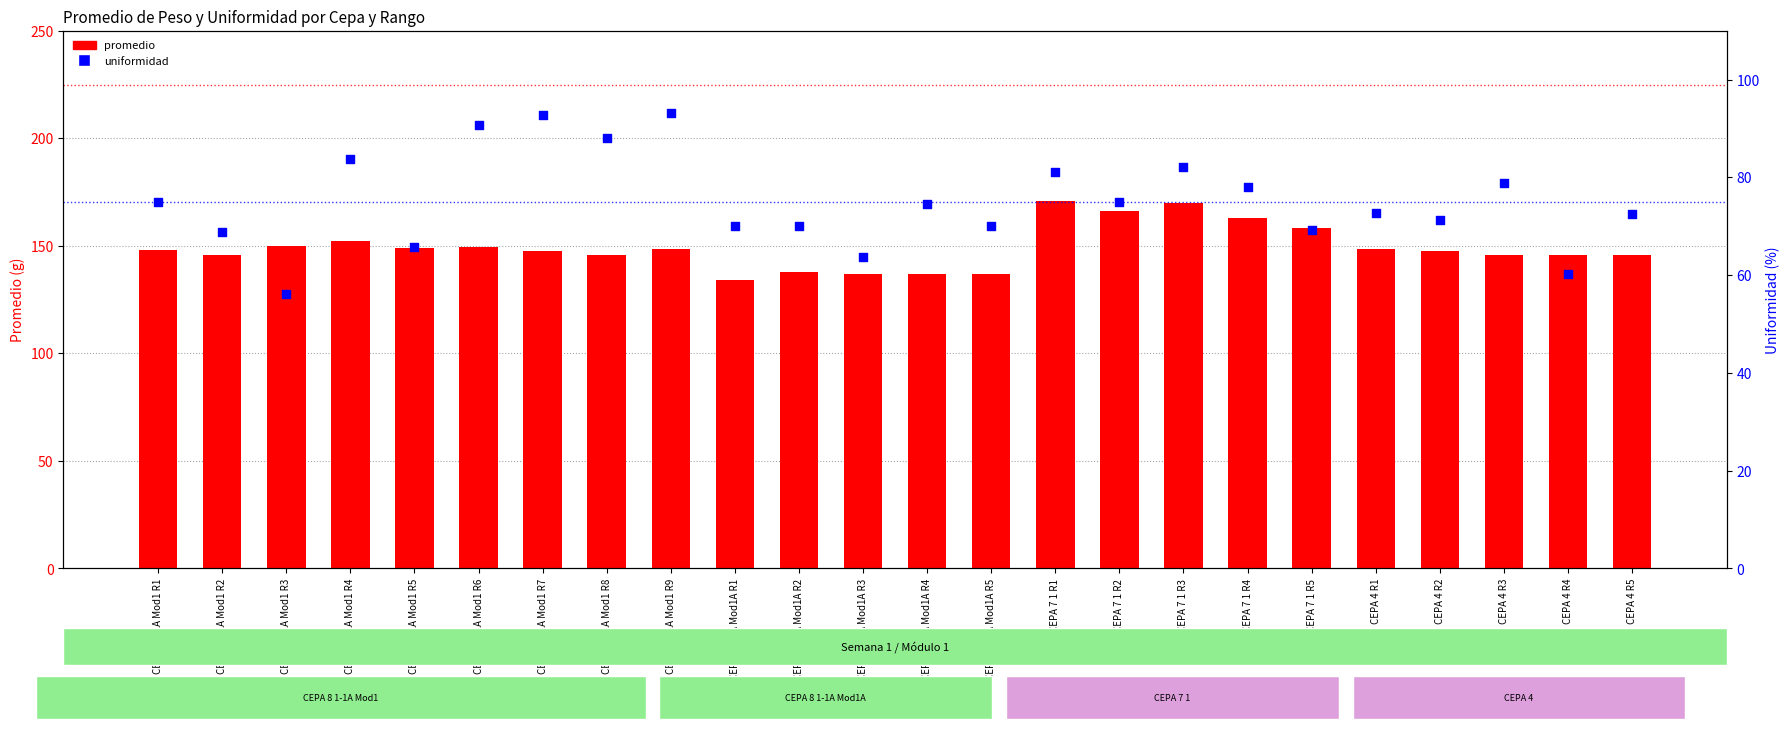

Which series has the largest total across all categories?

promedio